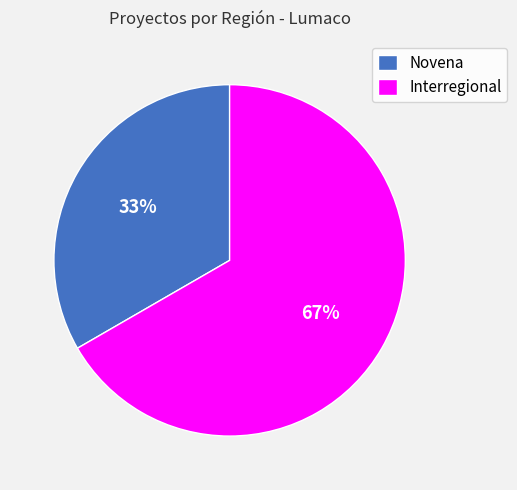

Does Interregional account for over 50% of the chart?

Yes